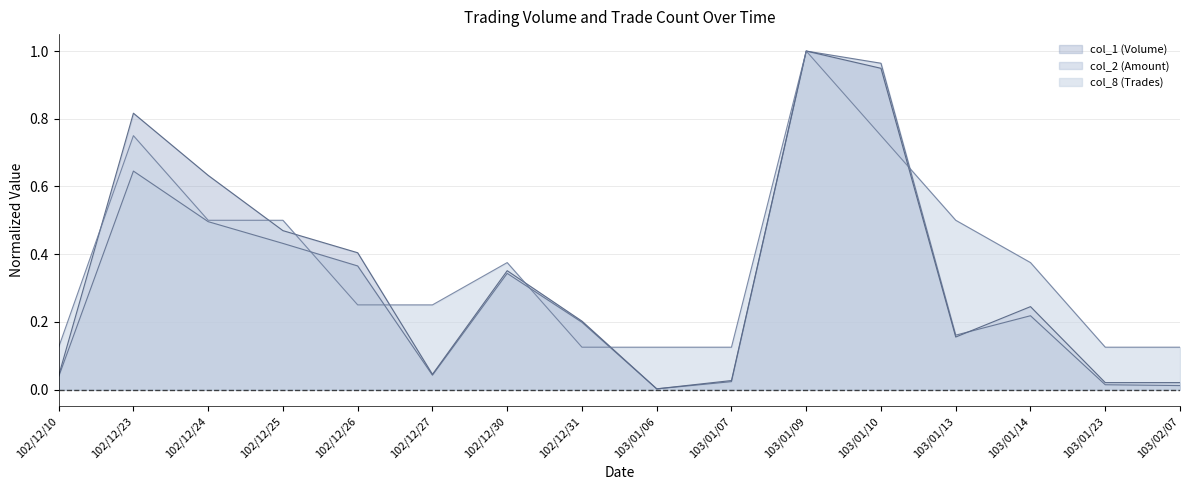

True or false: col_1 (Volume) has more than 1 interior local peaks.

True